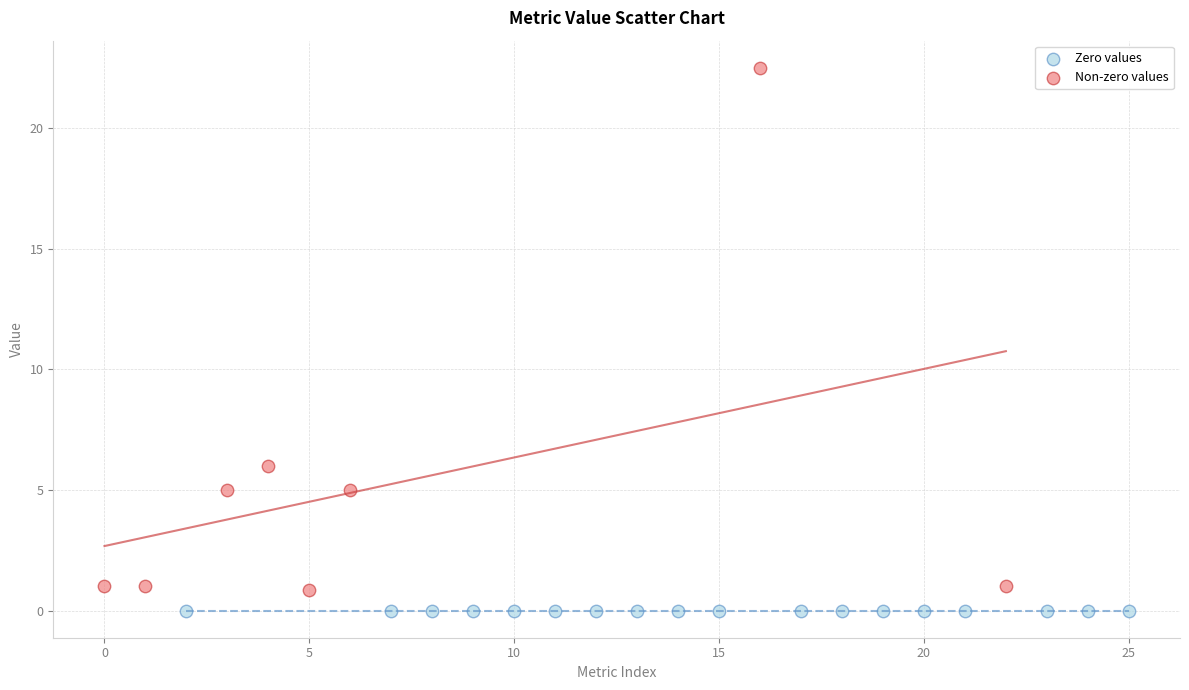

Which series reaches the minimum Y coordinate?

Zero values